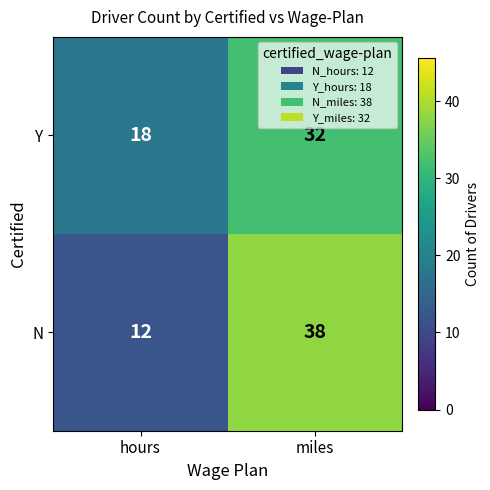

The value of N at miles is 38. True or false?

True